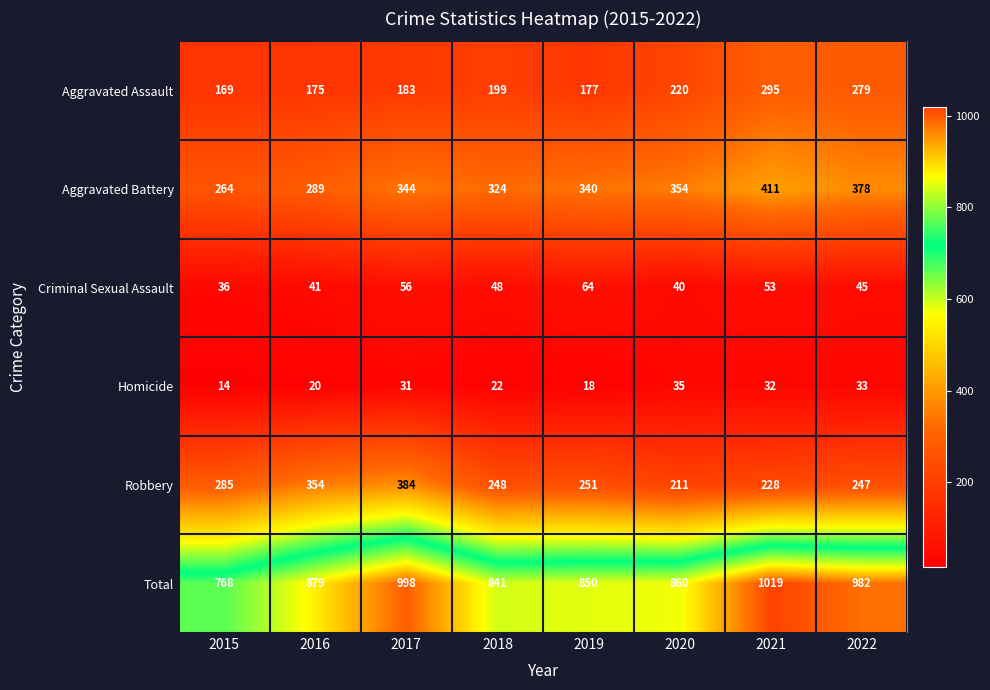

What is the difference between the second highest and minimum values in the Criminal Sexual Assault series?

20